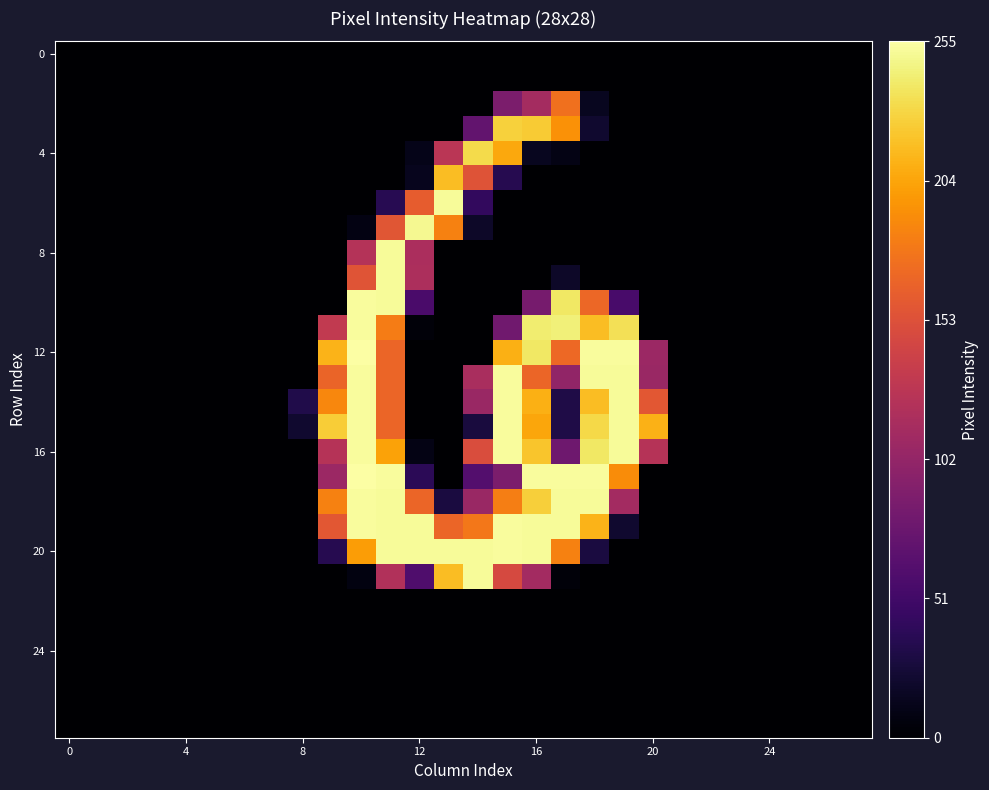

At which category is the sum across all series the highest?

11